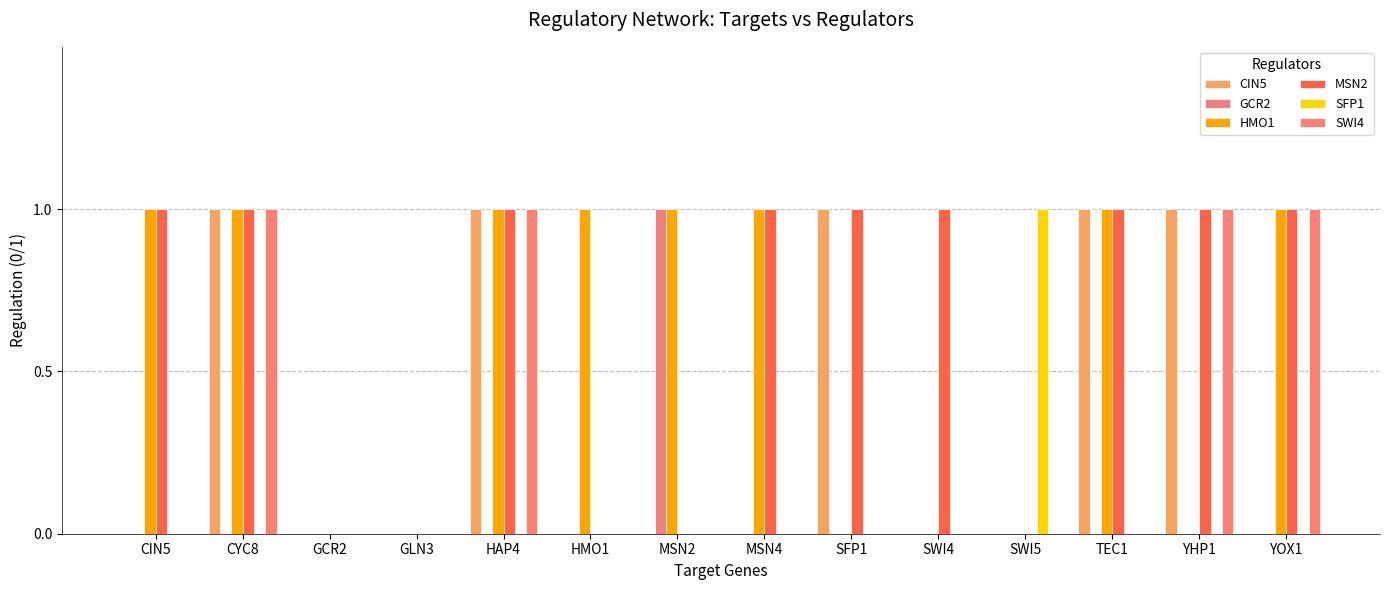

Rank the series by their maximum value, from highest to lowest.

CIN5, GCR2, HMO1, MSN2, SFP1, SWI4